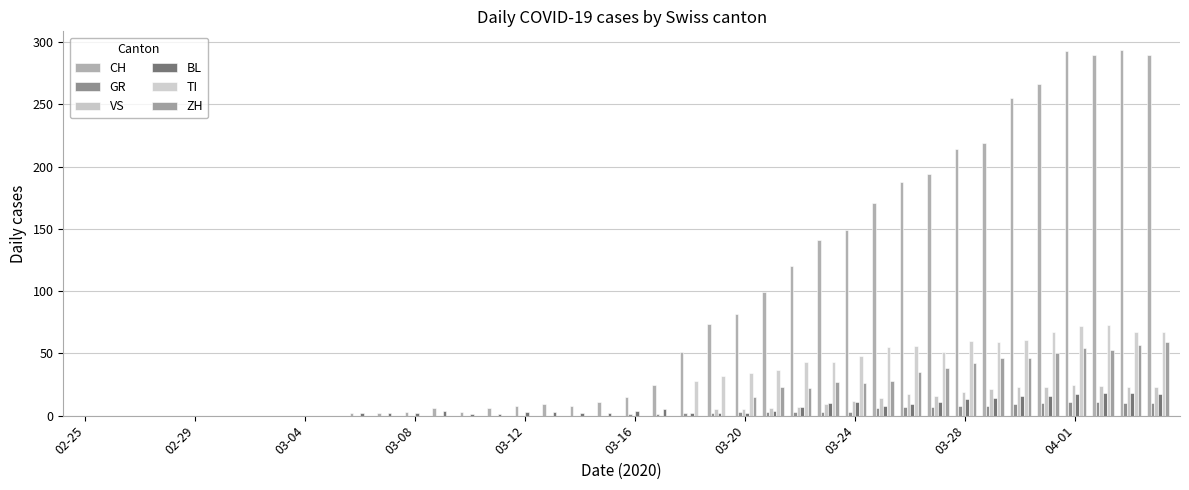

How many groups of bars are there?

40